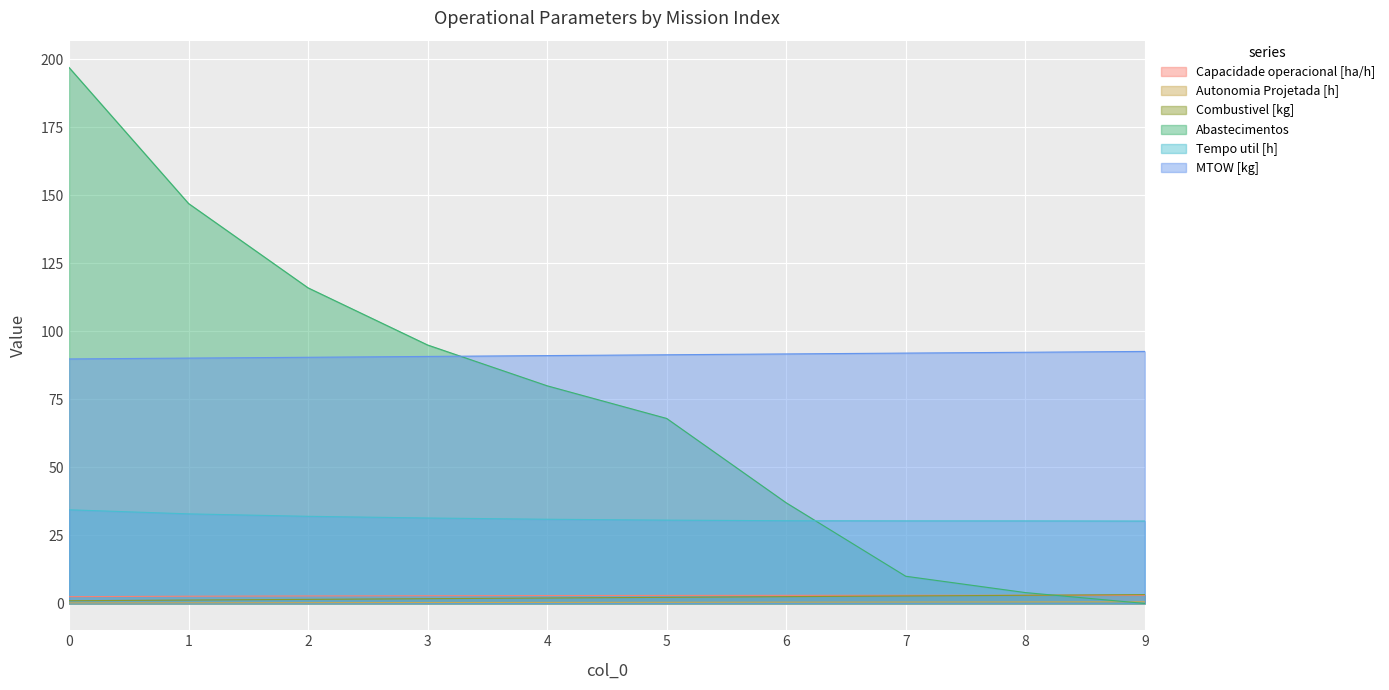

List the labels in order of Autonomia Projetada [h] value, largest first.

9, 8, 7, 6, 5, 4, 3, 2, 1, 0